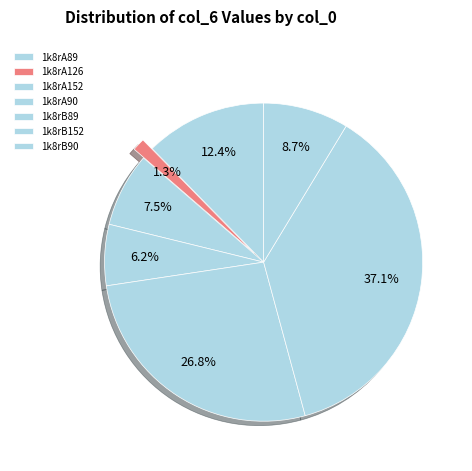

Does 1k8rA126 represent more than half of the total?

No